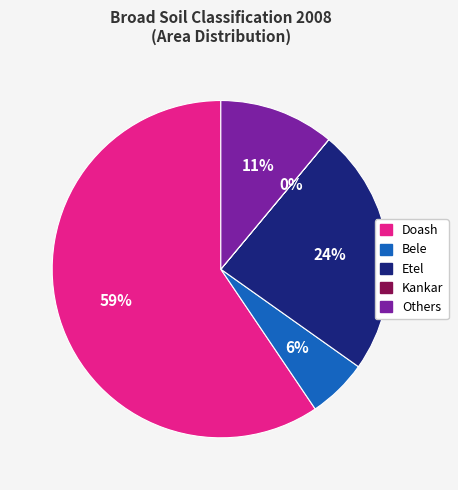

Combined, do Bele and Etel account for over 50%?

No